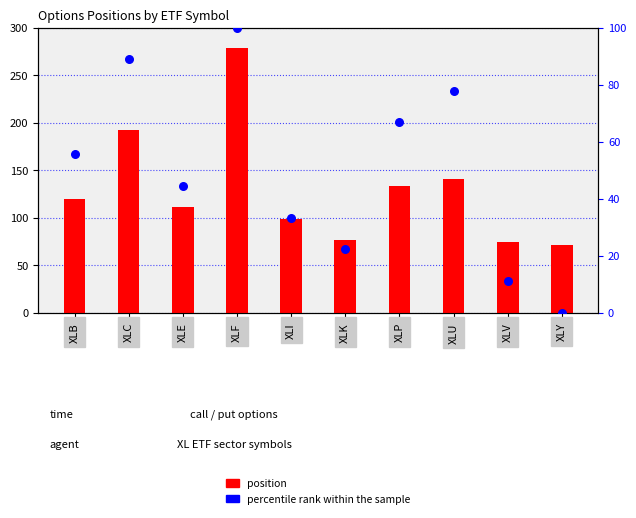

At how many categories does at least one series exceed 23?

10